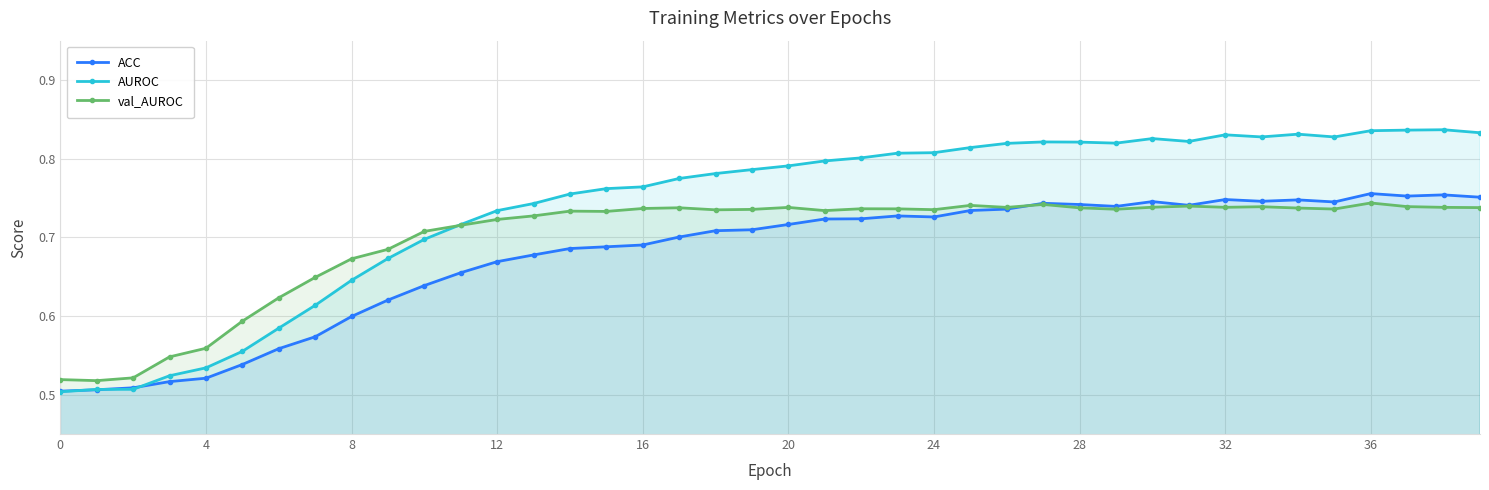

How many val_AUROC values are between 0 and 1?

40